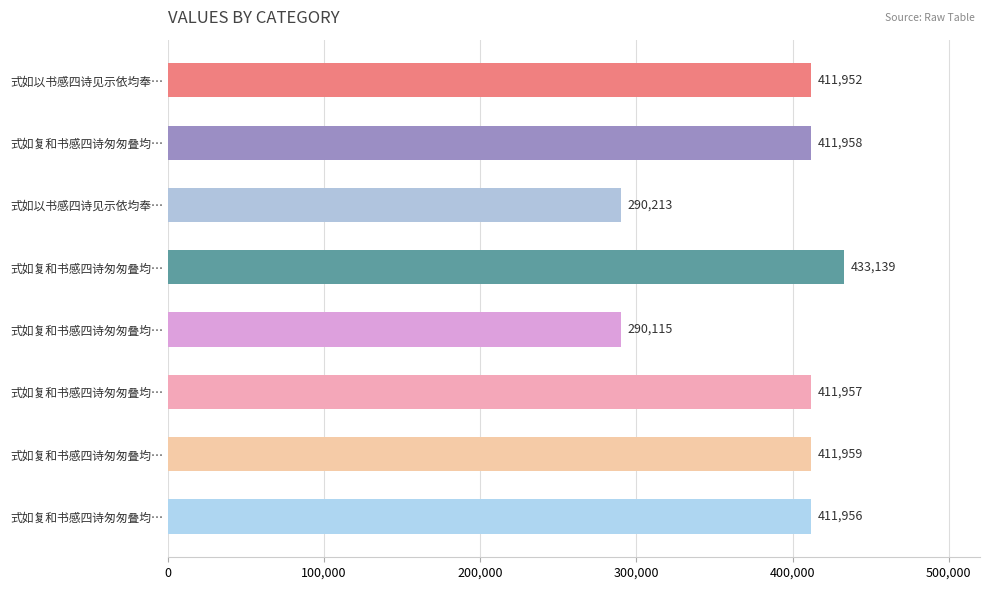

Are the bars horizontal?

Yes